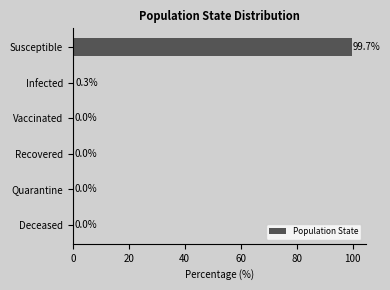

What is the sum of all values?

100.0